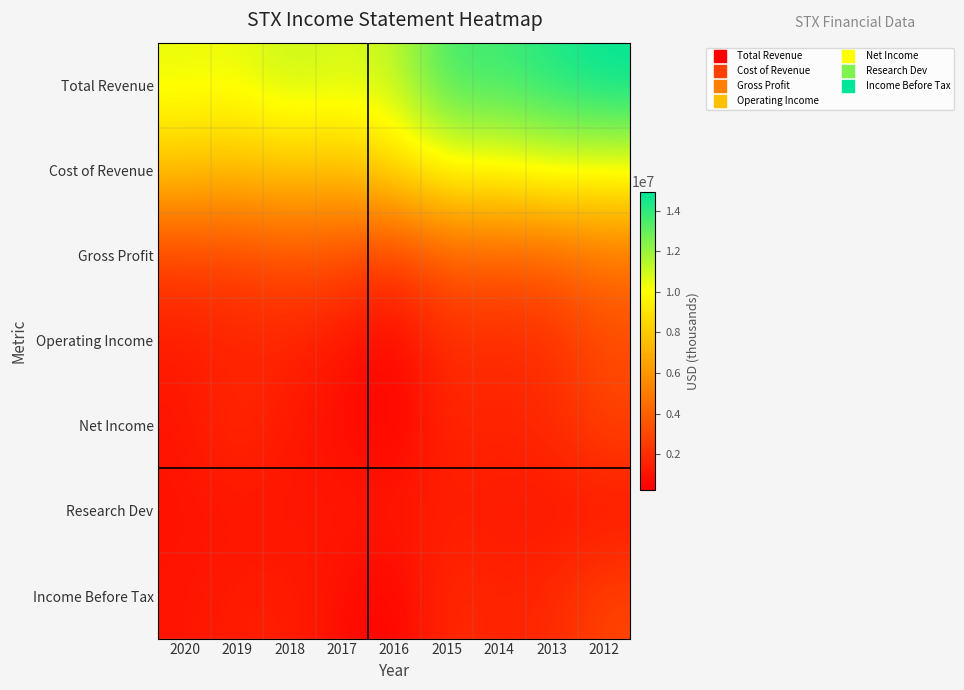

At 2013, list the series in order from smallest to largest.

Research Dev, Income Before Tax, Net Income, Operating Income, Gross Profit, Cost of Revenue, Total Revenue